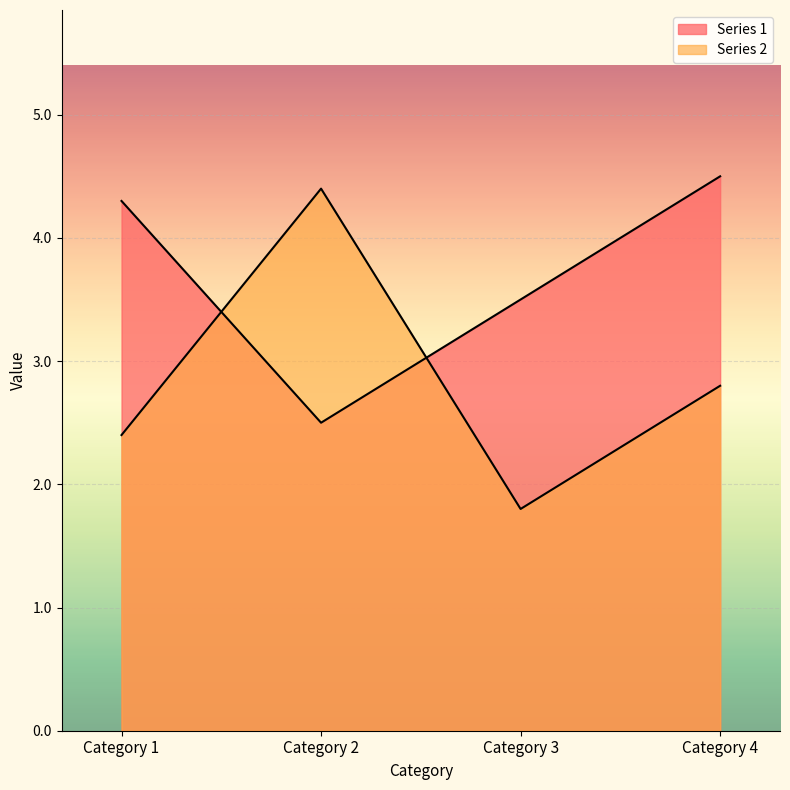

At which category is the sum across all series the highest?

Category 4